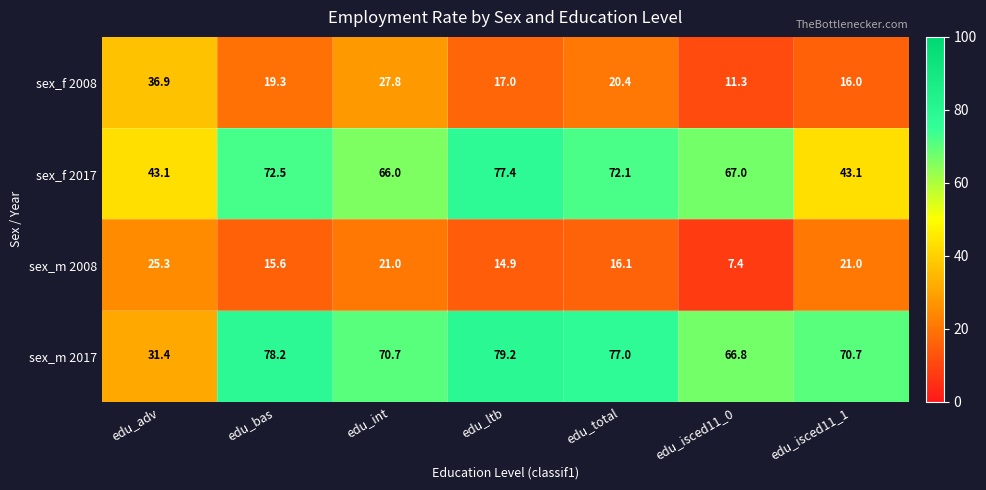

Which series has the largest total across all categories?

sex_m 2017